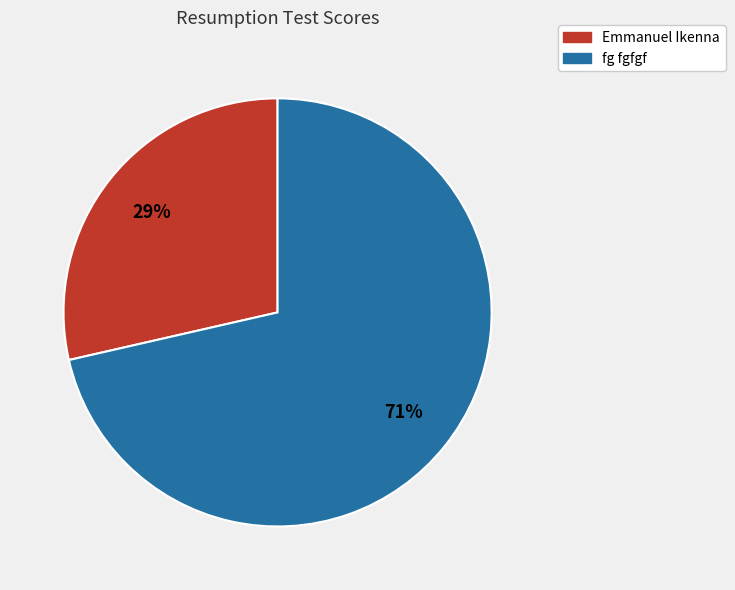

Does fg fgfgf account for over 50% of the chart?

Yes